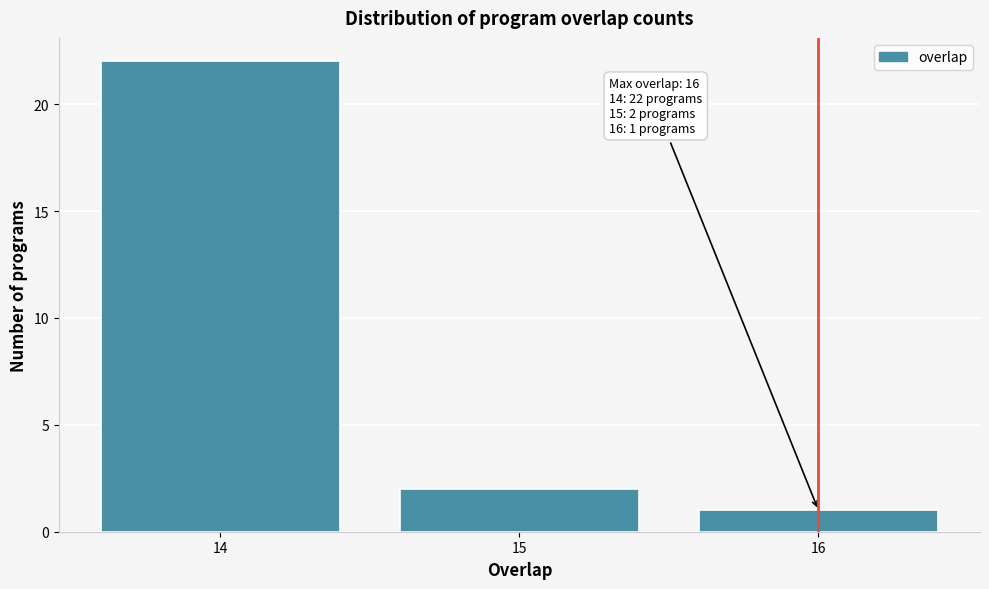

Over which range of the x-axis is the bar tallest?

13.5 to 14.5